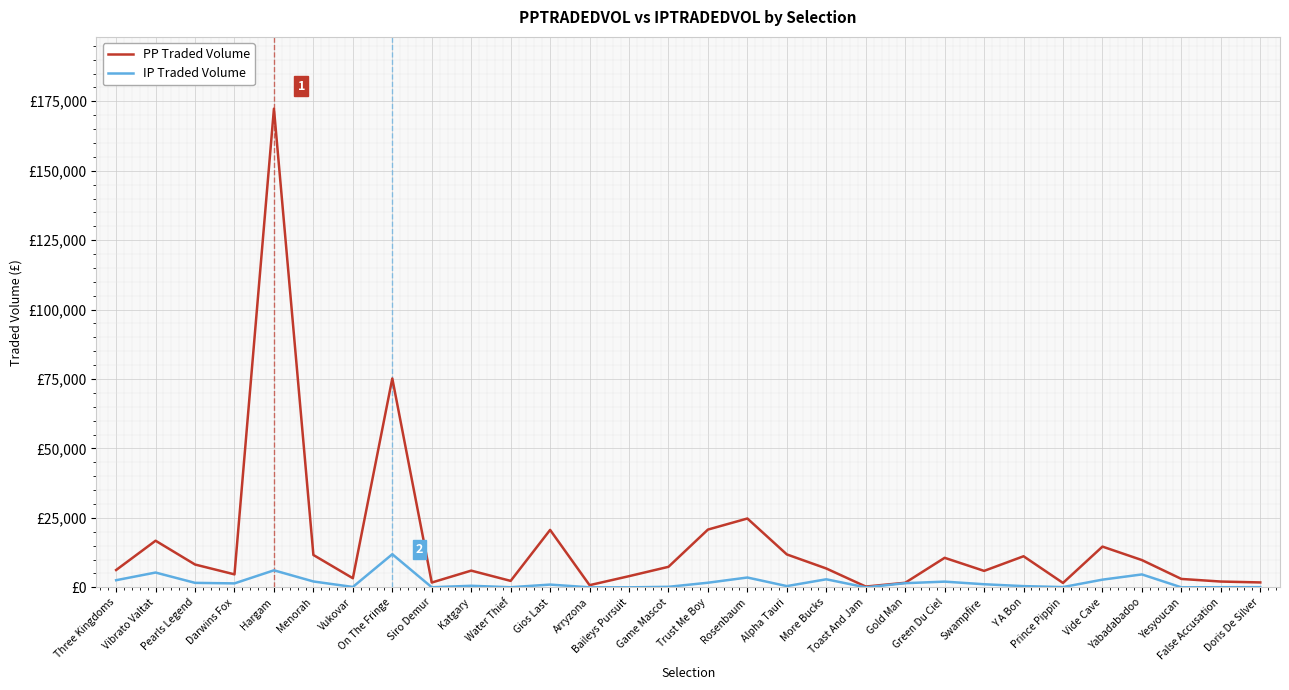

Between Siro Demur and Alpha Tauri, which series saw the biggest shift?

PP Traded Volume